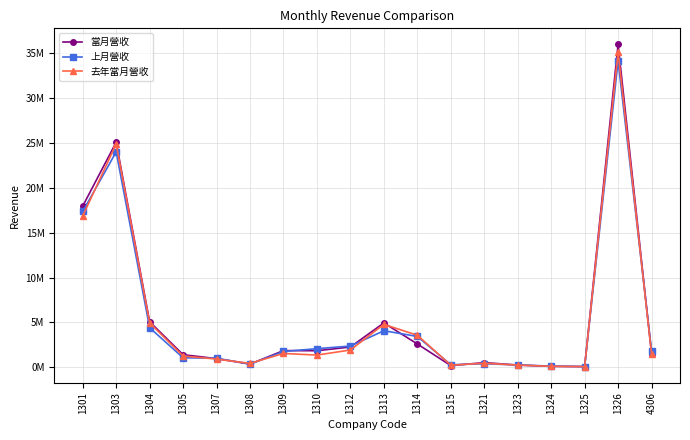

At which label is 去年當月營收 closest to 17565010?

1301